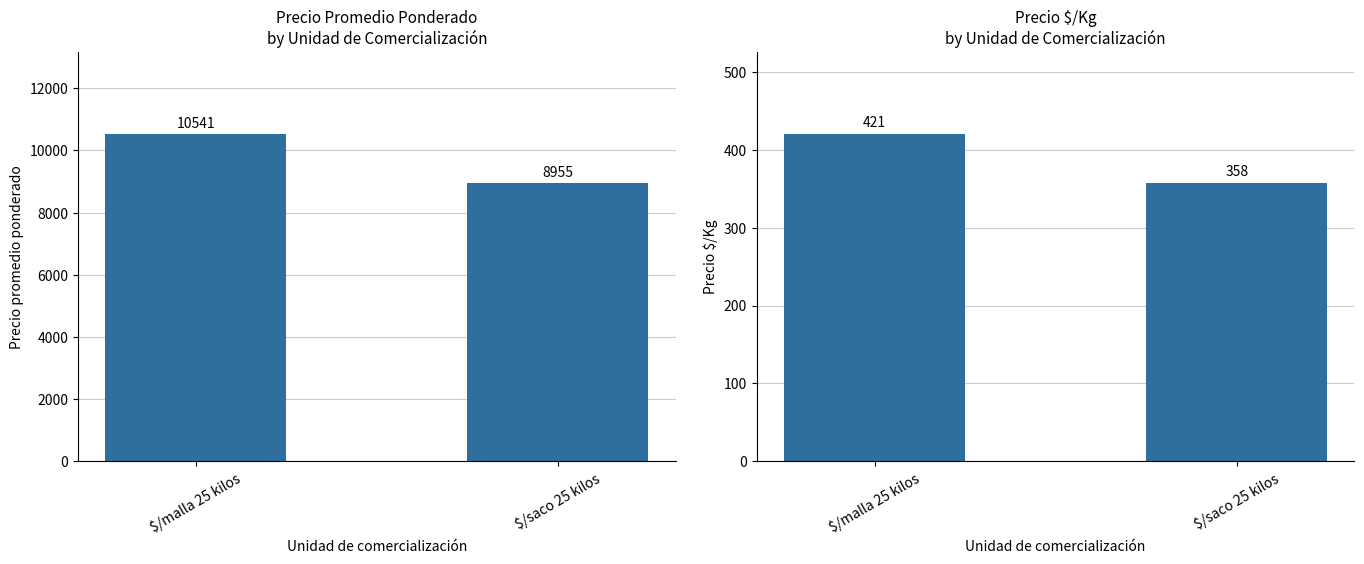

Reading left to right, what are all the values shown in this chart?

Precio promedio ponderado: 10541	8955
Precio $/Kg: 421	358